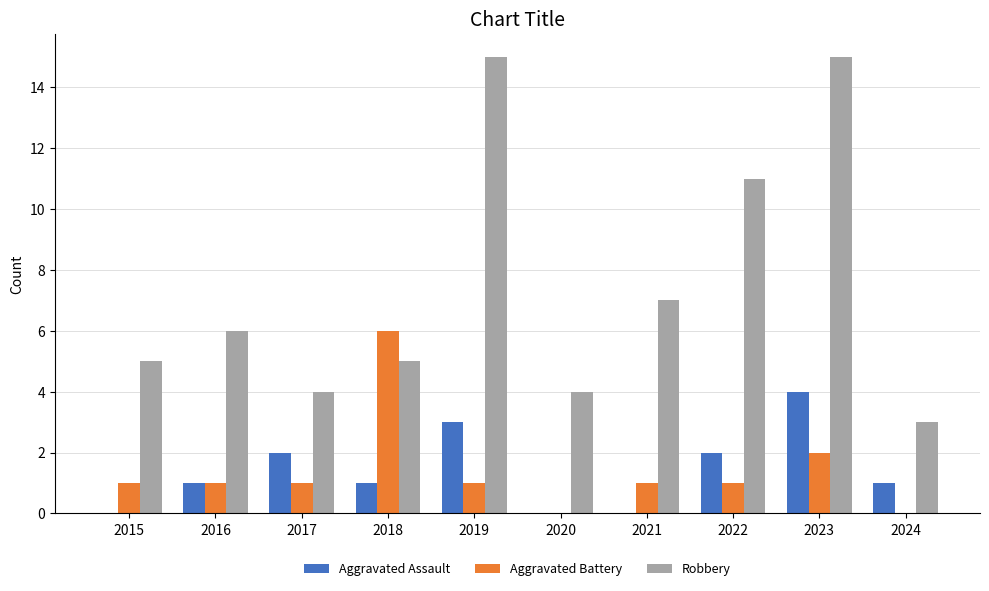

True or false: Robbery has a value of 5 at 2015.

True